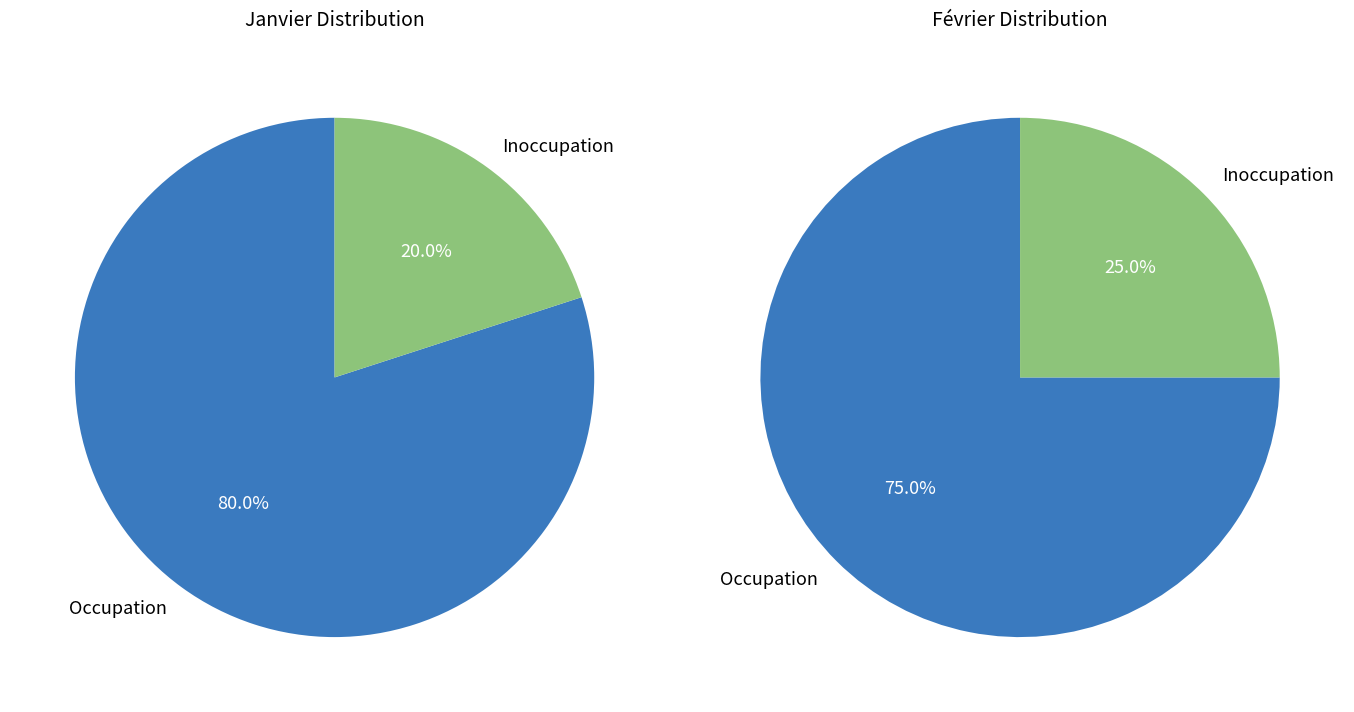

Count the number of slices in the pie.

2